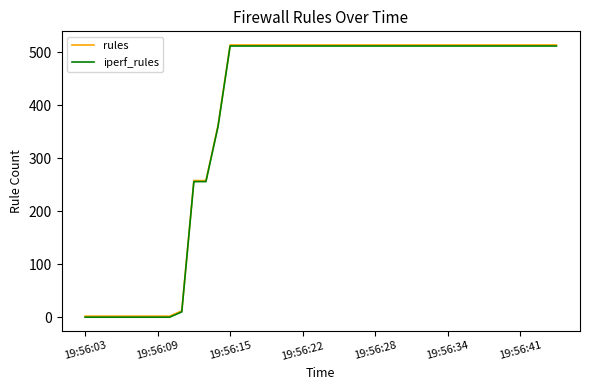

True or false: iperf_rules and rules intersect in this chart.

False